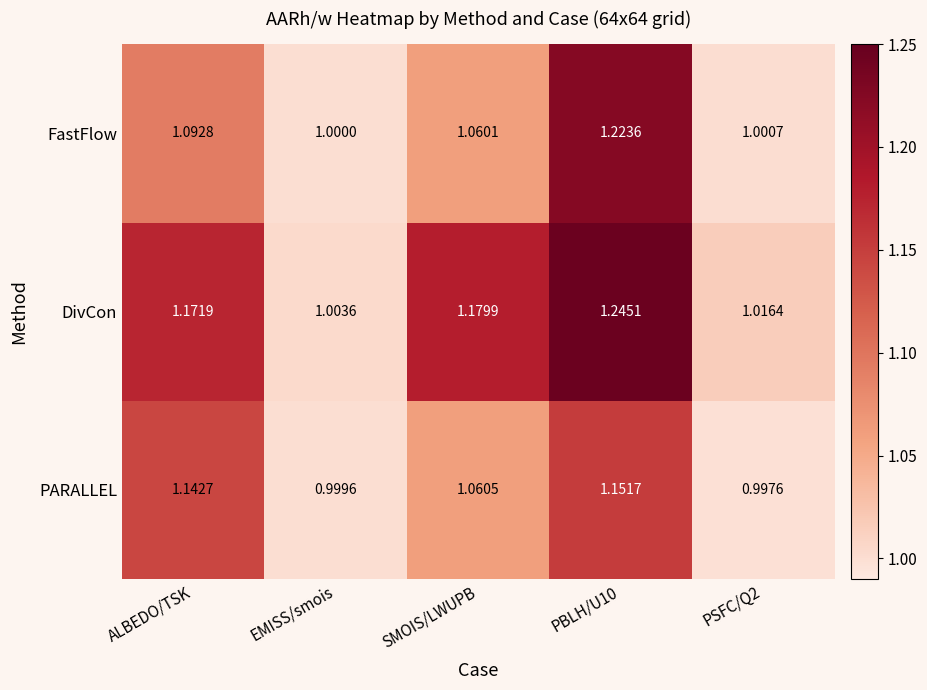

Which series has the widest spread of values?

DivCon